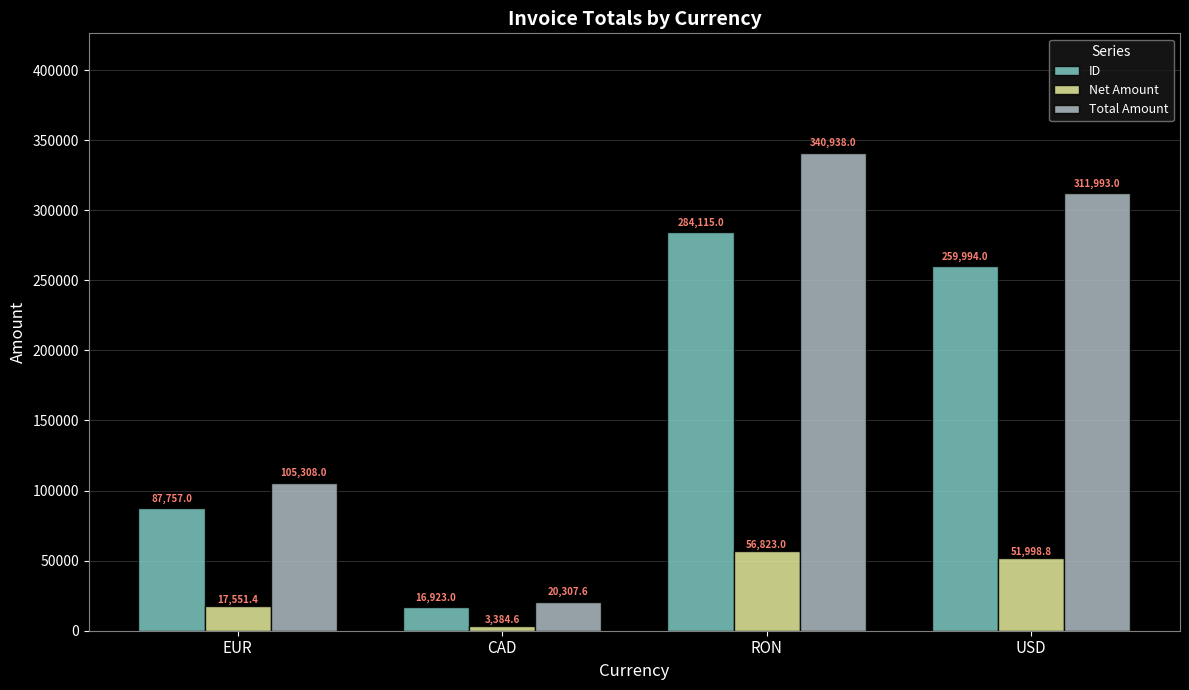

Reading left to right, list all the values displayed in this chart.

ID: EUR=87757.0	CAD=16923.0	RON=284115.0	USD=259994.0
Net Amount: EUR=17551.4	CAD=3384.6	RON=56823.0	USD=51998.8
Total Amount: EUR=105308.0	CAD=20307.6	RON=340938.0	USD=311993.0